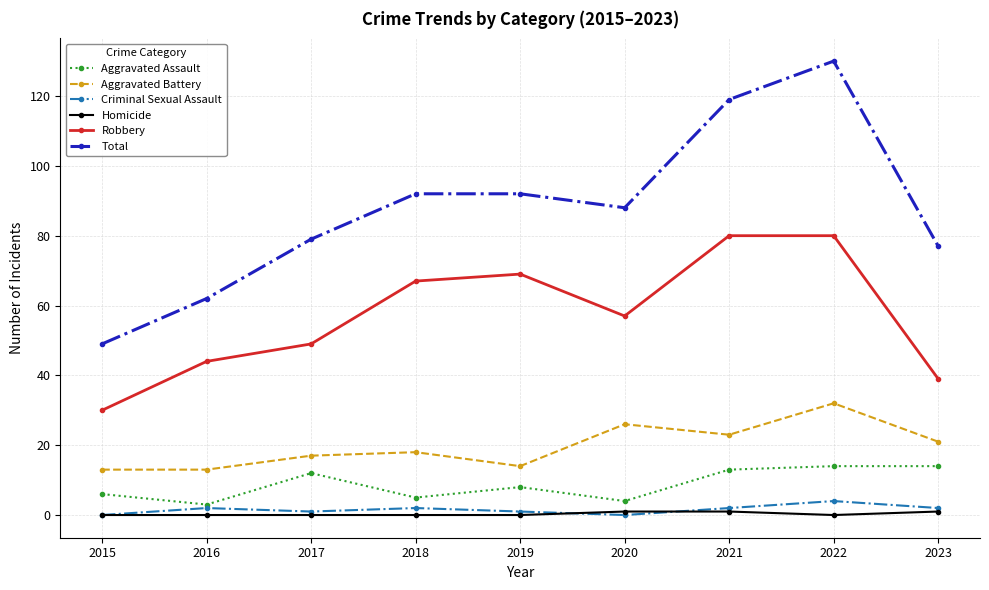

What is the total value across all series at 2023?

154